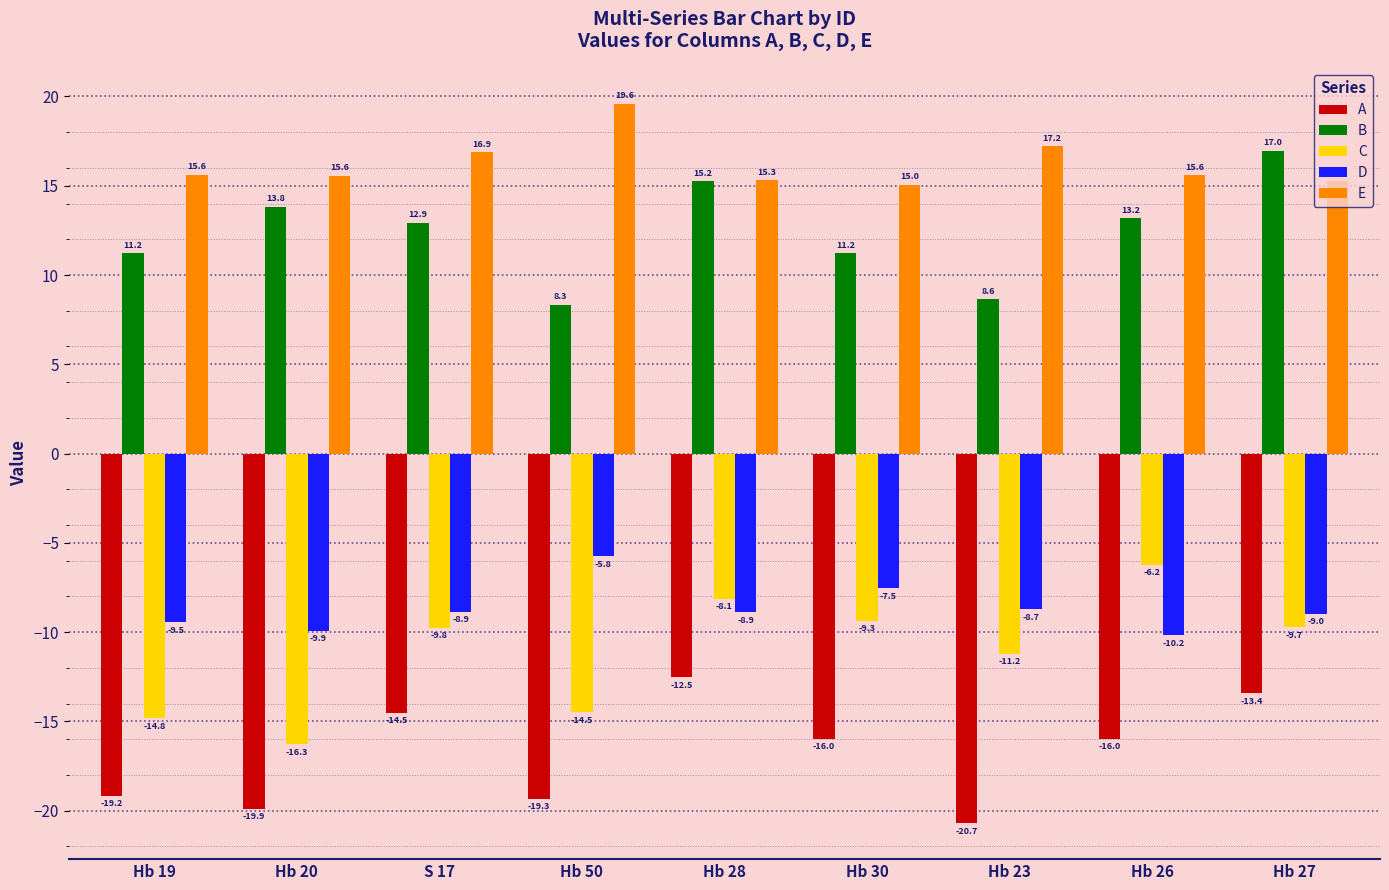

What is the greatest value displayed?

19.6